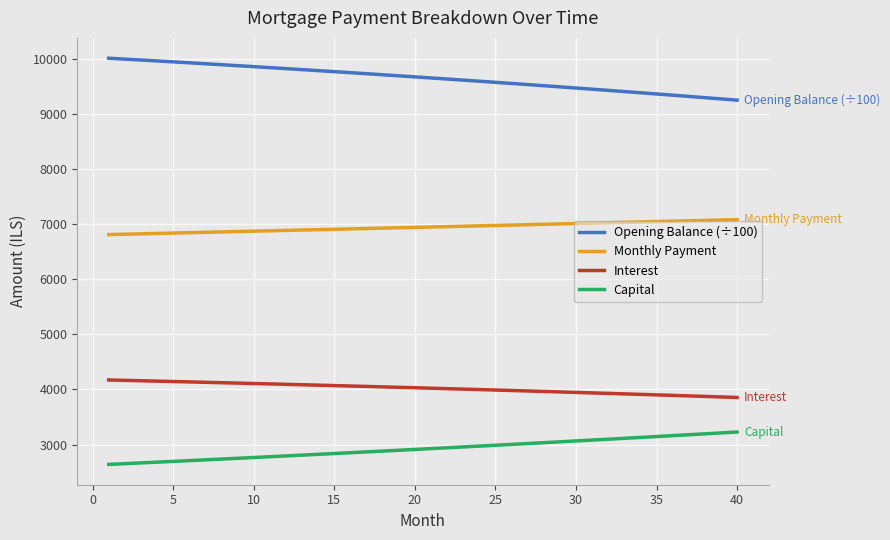

True or false: Monthly Payment and Capital cross at least once.

False